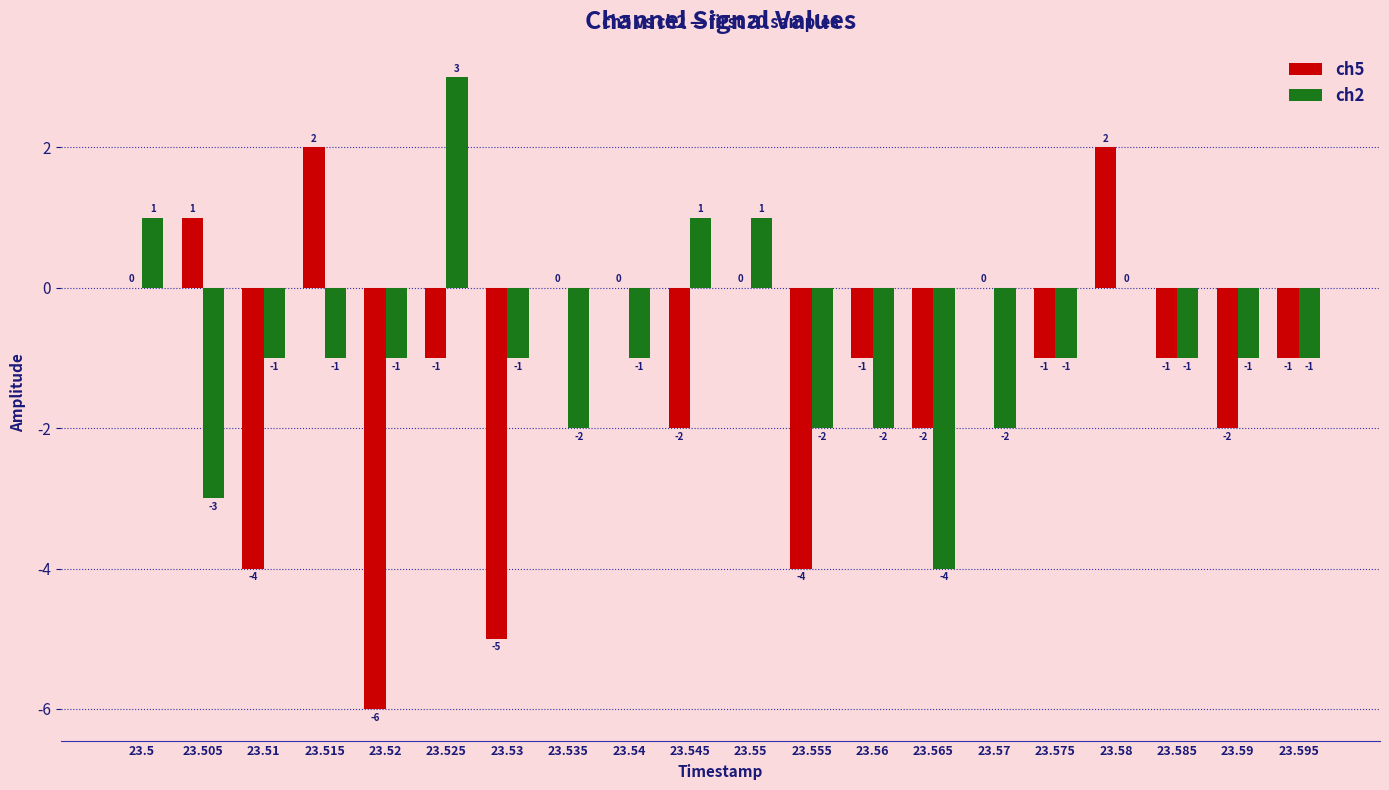

Count the number of categories in the chart.

20